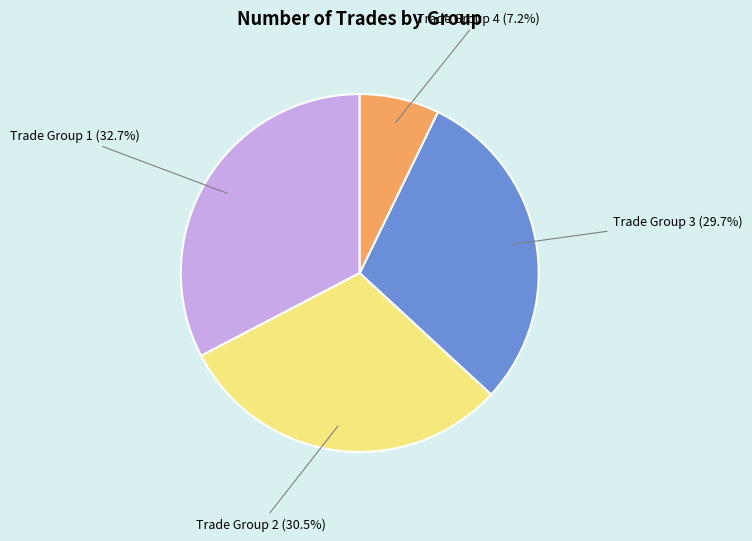

What percentage do Trade Group 3 and Trade Group 4 together represent?

36.9%